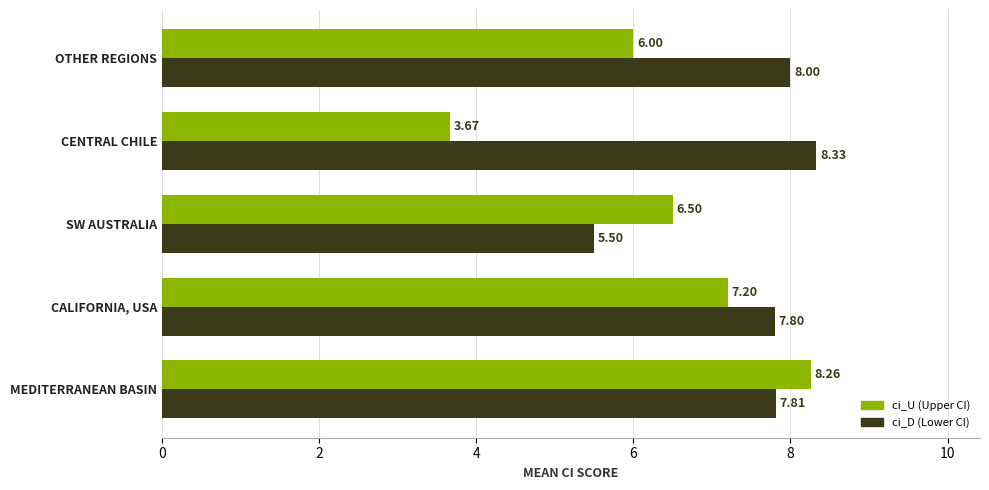

What is the total value across all series at OTHER REGIONS?

14.0